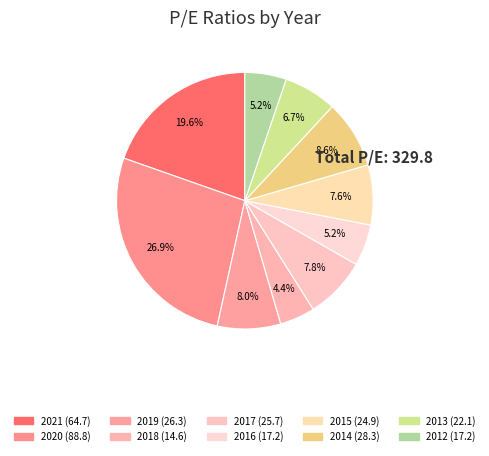

Count the number of slices in the pie.

10